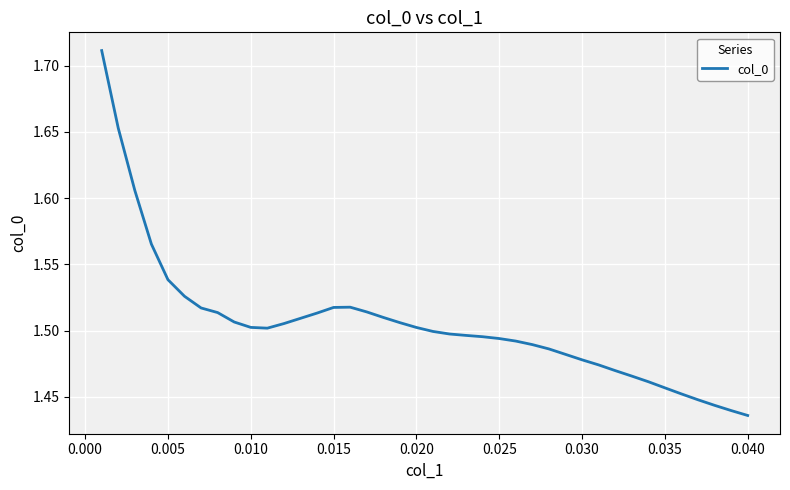

What is the difference between the maximum and minimum values?

0.3